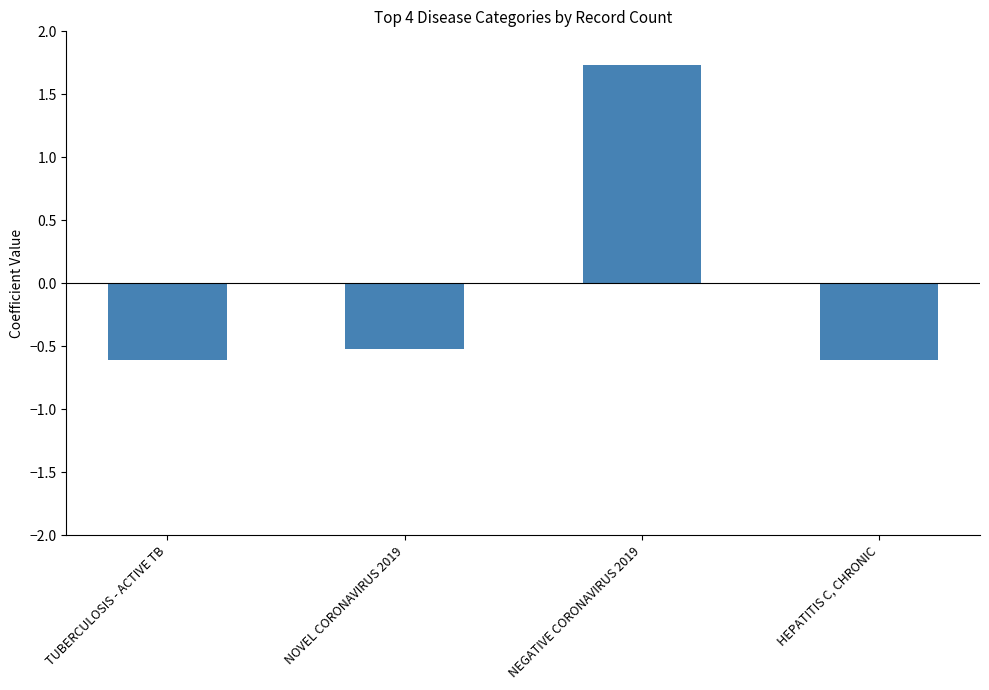

How many bars are there in total?

4